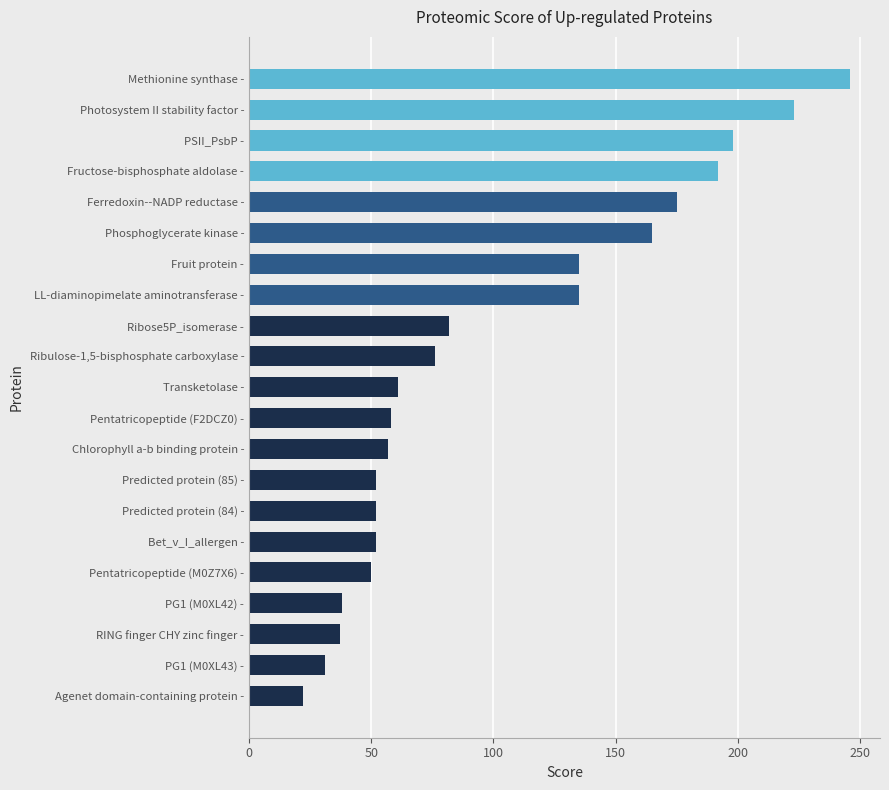

Which category has the lowest value across all series?

Agenet domain-containing protein -